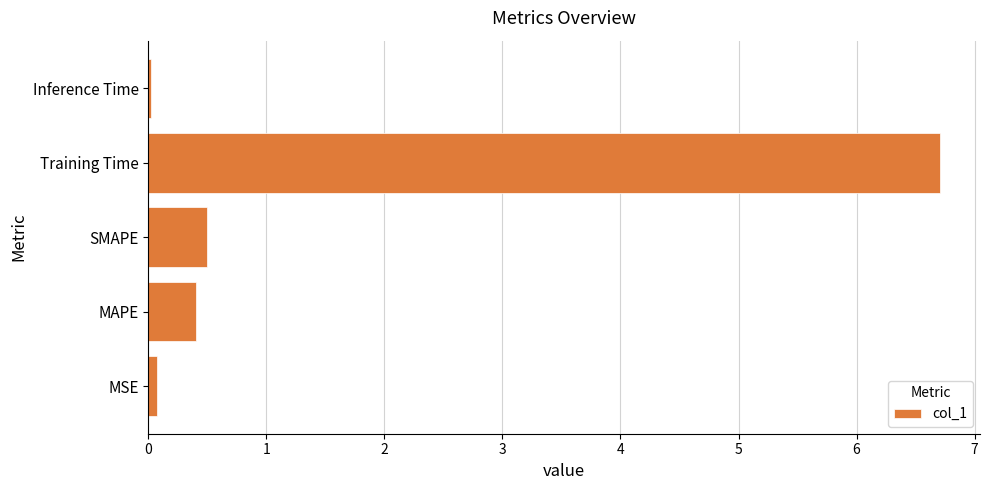

Does the chart contain stacked bars?

No